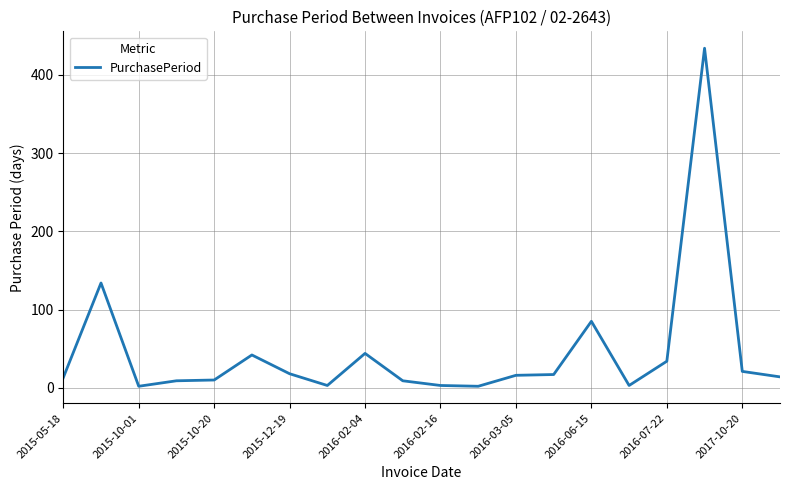

What is the greatest value displayed?

434